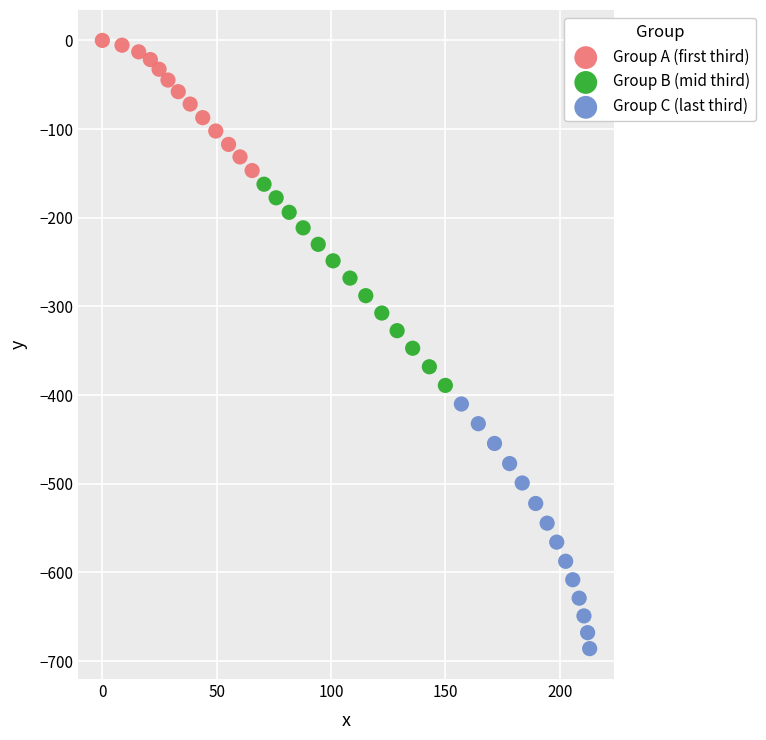

Which series has the widest spread of Y values?

Group C (last third)